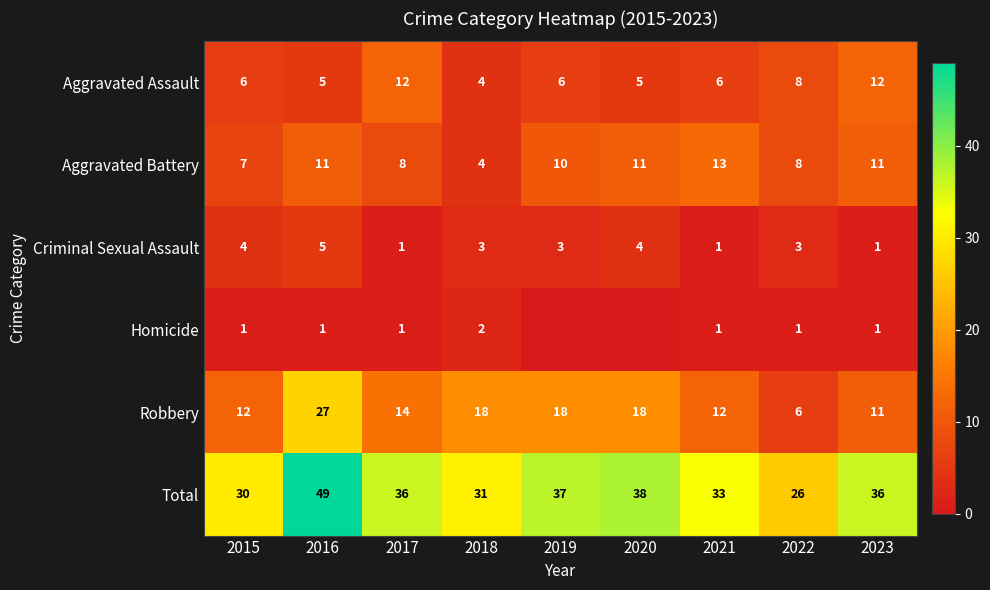

What is the spread (max minus min) of values at 2015?

29